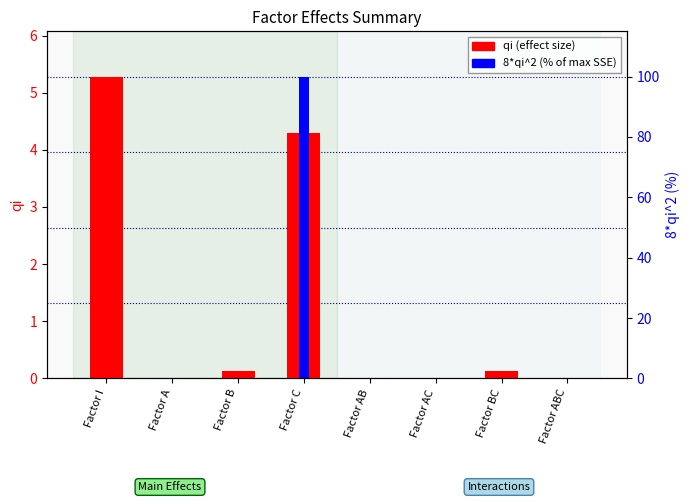

Reading left to right, list all the values displayed in this chart.

qi: 5.3	0.0	0.1	4.3	0.0	0.0	0.1	0.0
8*qi^2 (% of max): 0.0	0.0	0.0	5.3	0.0	0.0	0.0	0.0